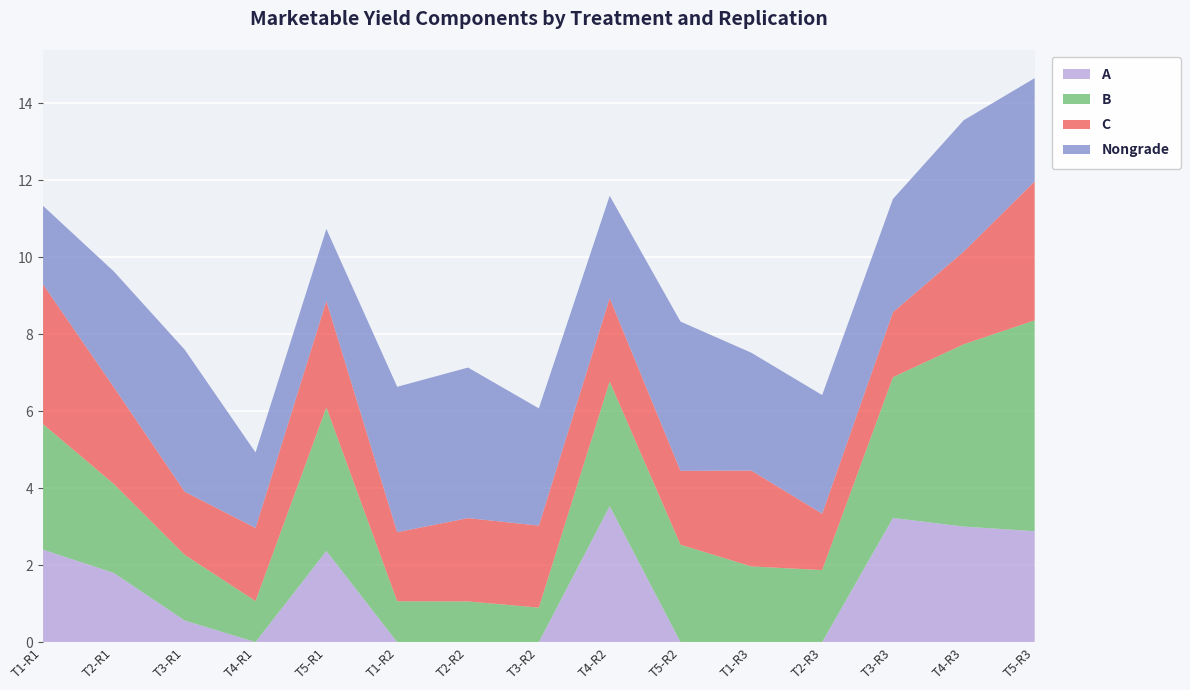

Reading right to left, extract all data points from this chart.

A: T5-R3=2.9	T4-R3=3.0	T3-R3=3.2	T2-R3=0.0	T1-R3=0.0	T5-R2=0.0	T4-R2=3.5	T3-R2=0.0	T2-R2=0.0	T1-R2=0.0	T5-R1=2.4	T4-R1=0.0	T3-R1=0.6	T2-R1=1.8	T1-R1=2.4
B: T5-R3=5.5	T4-R3=4.7	T3-R3=3.7	T2-R3=1.9	T1-R3=2.0	T5-R2=2.5	T4-R2=3.2	T3-R2=0.9	T2-R2=1.1	T1-R2=1.1	T5-R1=3.7	T4-R1=1.1	T3-R1=1.7	T2-R1=2.3	T1-R1=3.3
C: T5-R3=3.6	T4-R3=2.4	T3-R3=1.7	T2-R3=1.5	T1-R3=2.5	T5-R2=1.9	T4-R2=2.2	T3-R2=2.1	T2-R2=2.2	T1-R2=1.8	T5-R1=2.8	T4-R1=1.9	T3-R1=1.6	T2-R1=2.5	T1-R1=3.6
Nongrade: T5-R3=2.7	T4-R3=3.4	T3-R3=2.9	T2-R3=3.1	T1-R3=3.1	T5-R2=3.9	T4-R2=2.7	T3-R2=3.0	T2-R2=3.9	T1-R2=3.8	T5-R1=1.9	T4-R1=2.0	T3-R1=3.7	T2-R1=3.0	T1-R1=2.0